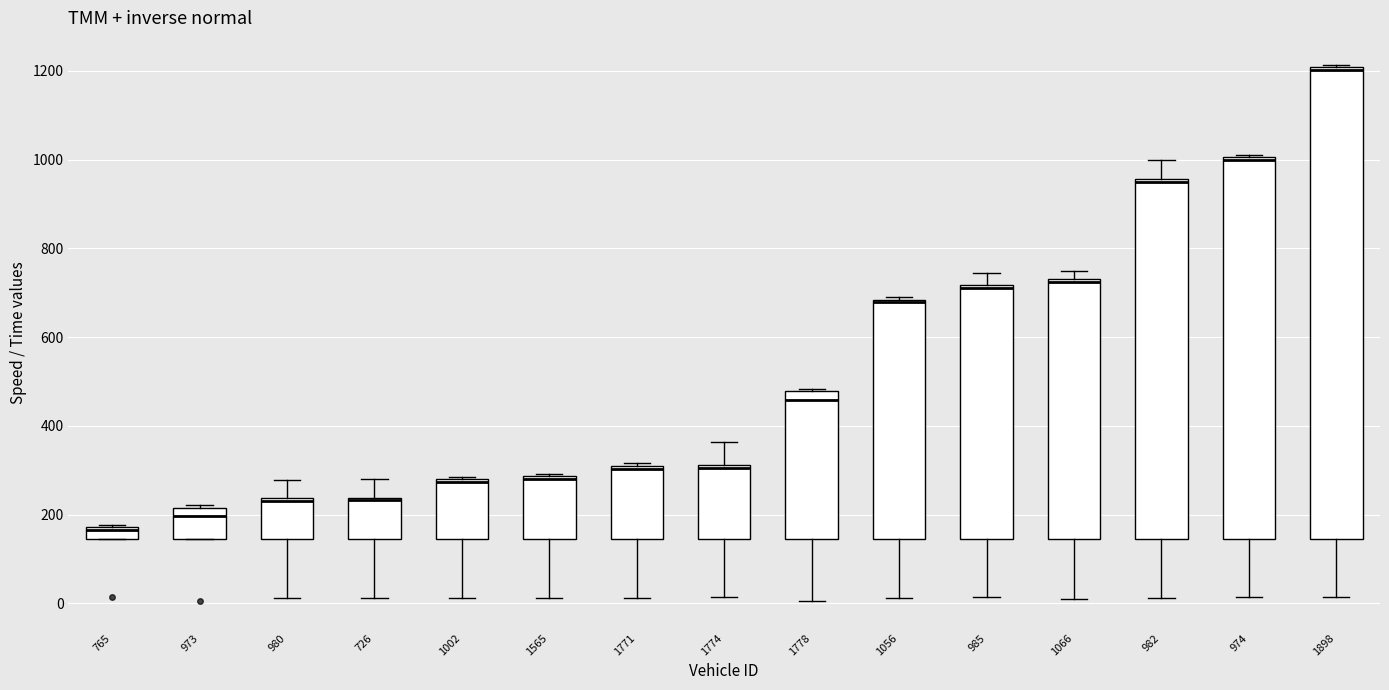

Where does the lower whisker of the box at x = 1056 end on the y-axis? The values are not printed on the chart, so give them approximately, as read against the axis.

20